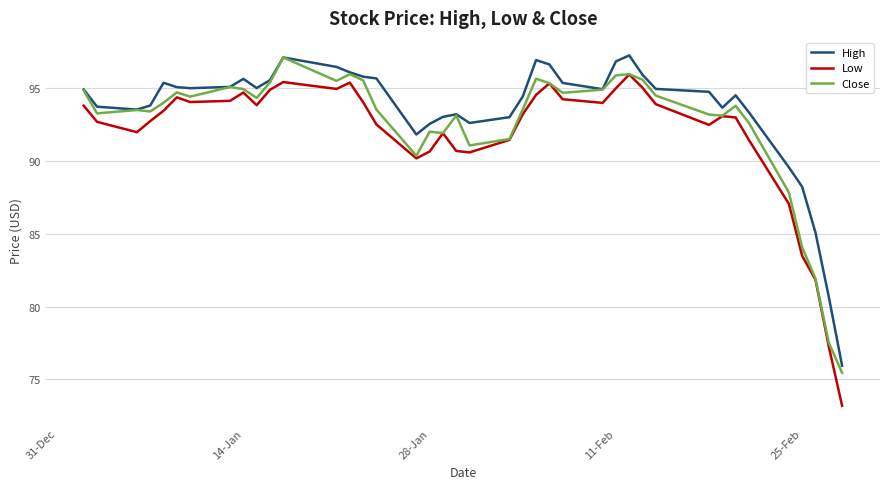

What is the greatest value displayed?

97.2